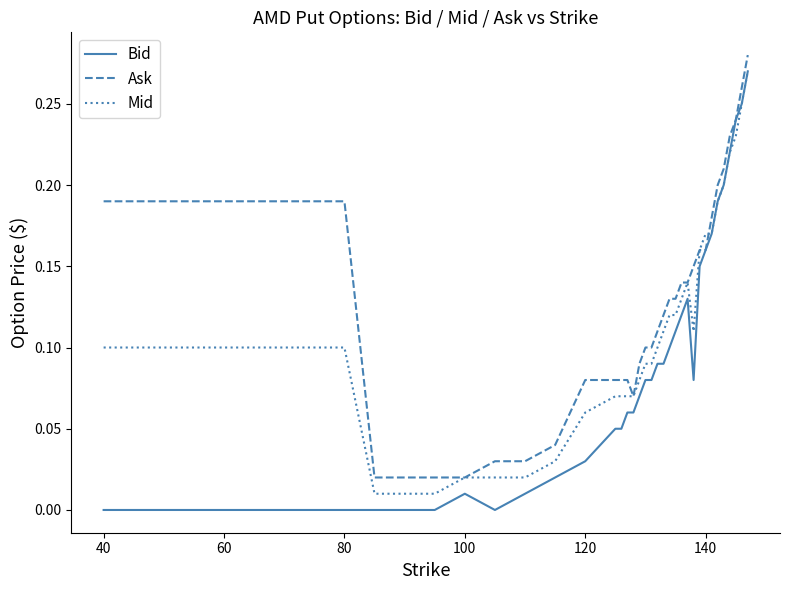

Which series has the largest range (max minus min)?

Bid